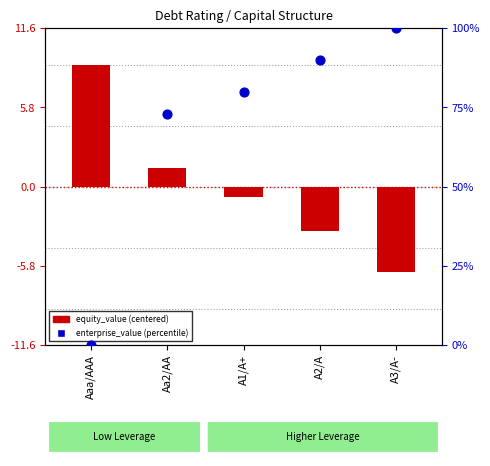

What is the total value across all series at Aaa/AAA?

8.9